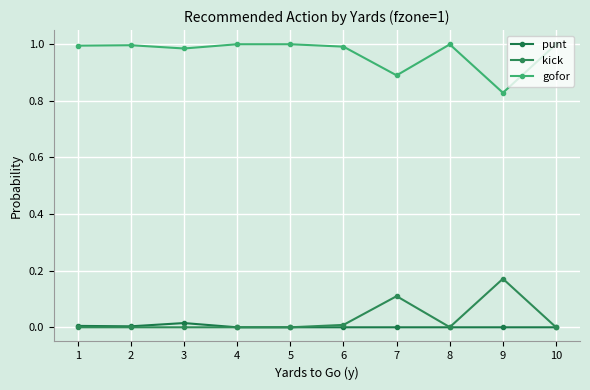

List the series in order of their peak value, lowest first.

punt, kick, gofor